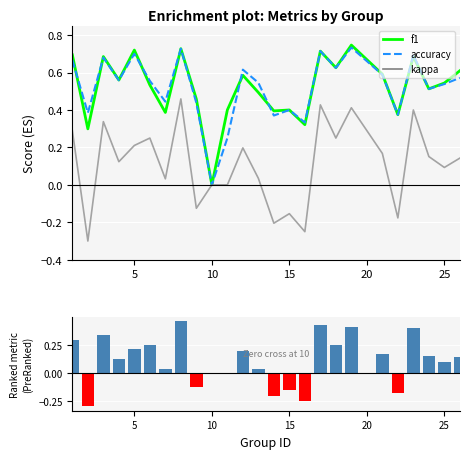

True or false: accuracy has a value of 1.0 at 10.

False